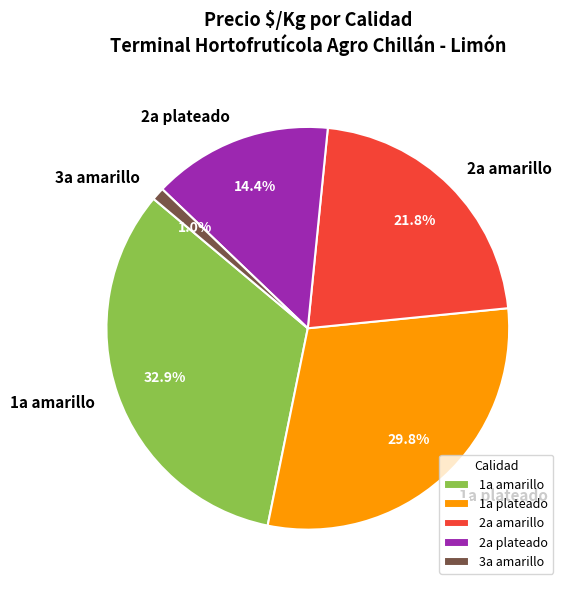

Which has a higher value, 2a plateado or 1a plateado?

1a plateado